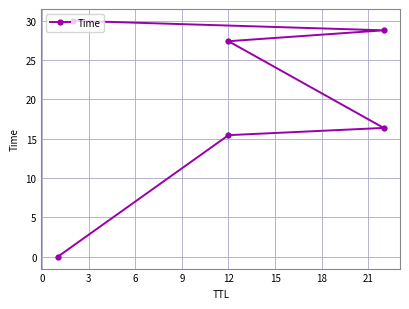

How many values are below 27?

3